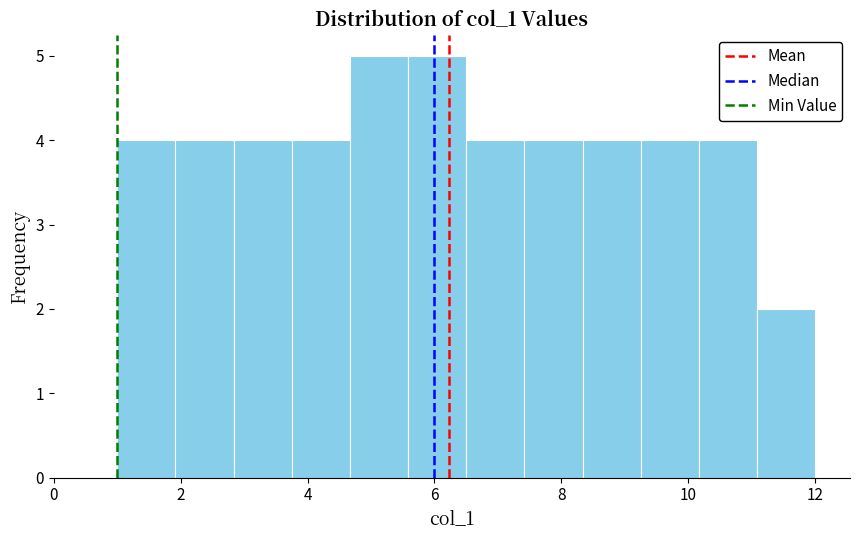

Reading left to right, list every bar in this chart as the range it spans on the x-axis followed by its height. Neither the bar edges nor the heights are printed on the chart, so give them approximately, as read against the axes.

1.0 to 2.0: 4
2.0 to 2.8: 4
2.8 to 3.8: 4
3.8 to 4.6: 4
4.6 to 5.6: 5
5.6 to 6.6: 5
6.6 to 7.4: 4
7.4 to 8.4: 4
8.4 to 9.2: 4
9.2 to 10.2: 4
10.2 to 11.0: 4
11.0 to 12.0: 2